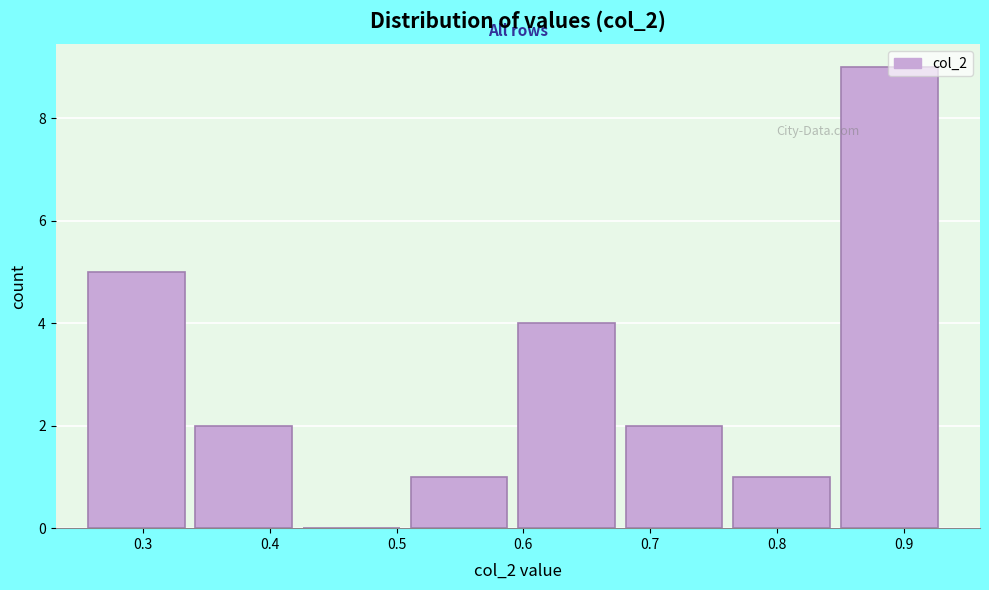

How tall is the bar that spans 0.51 to 0.60 on the x-axis? Neither the bar edges nor the heights are printed on the chart, so give them approximately, as read against the axes.

1